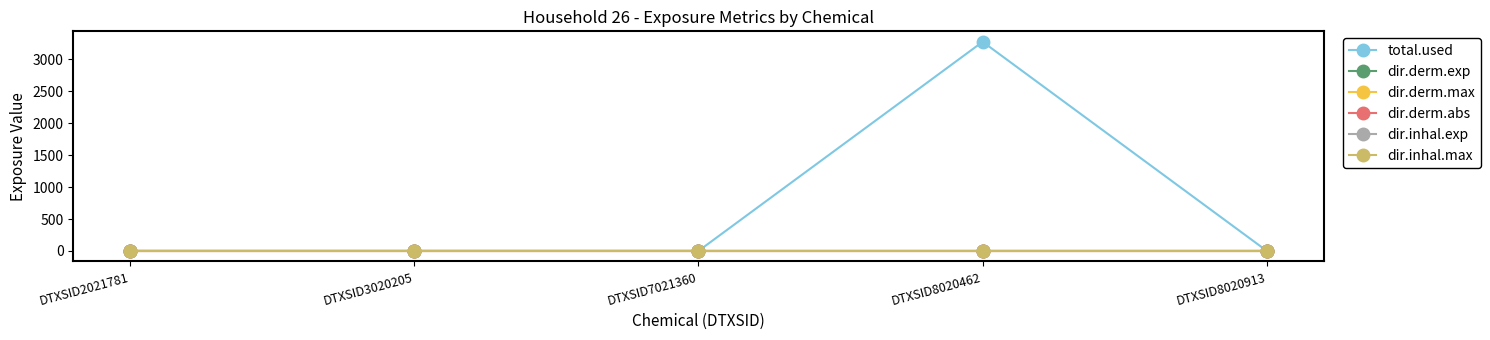

Which label corresponds to the largest value in the chart?

DTXSID8020462